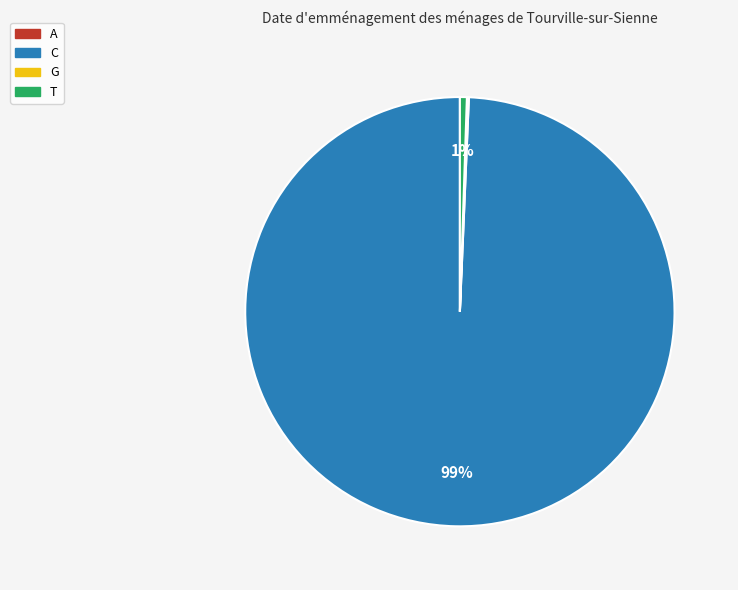

Which category has the biggest portion of the pie?

C